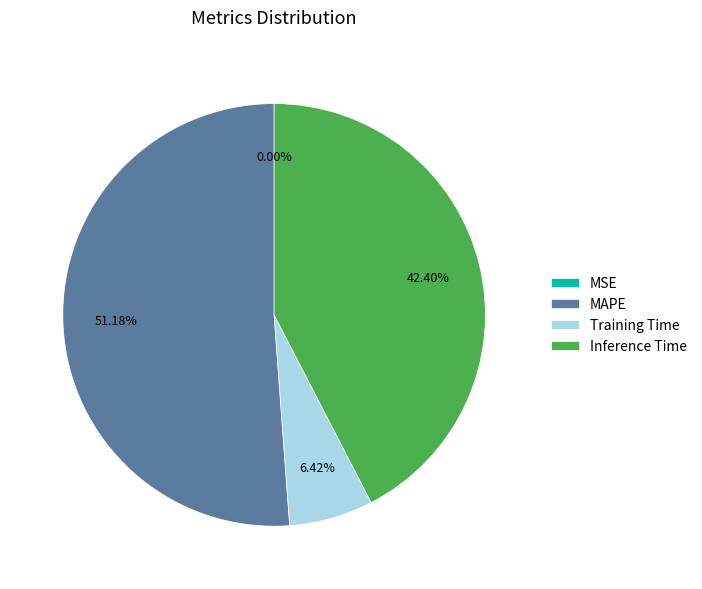

Which slice is the largest?

MAPE